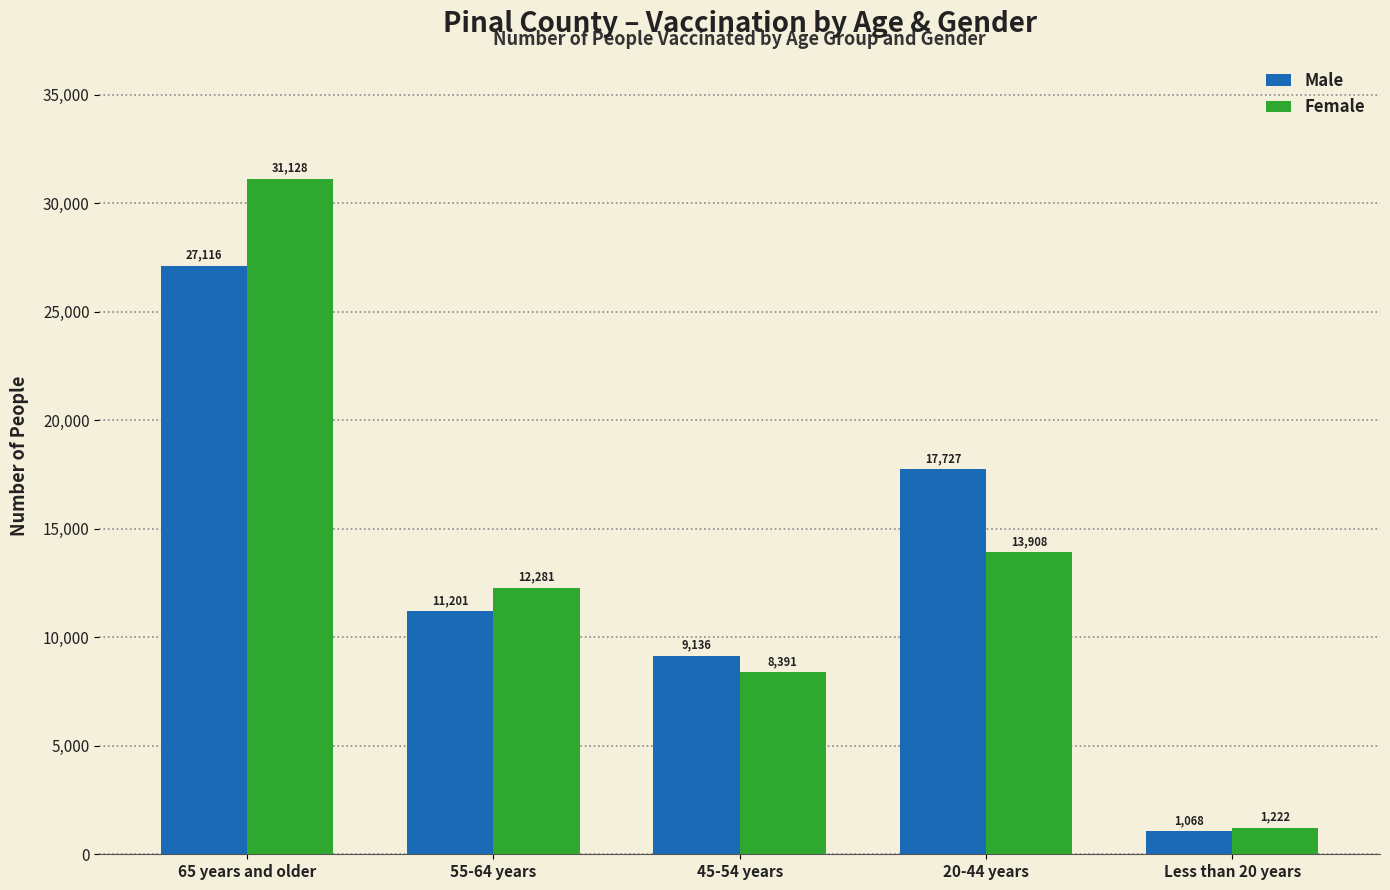

Reading left to right, what are all the values shown in this chart?

Male: 27116	11201	9136	17727	1068
Female: 31128	12281	8391	13908	1222